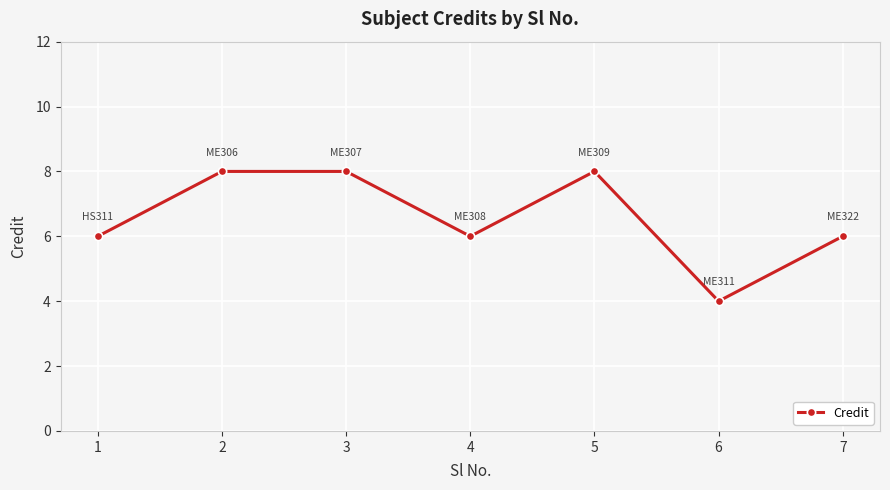

What is the smallest value displayed?

4